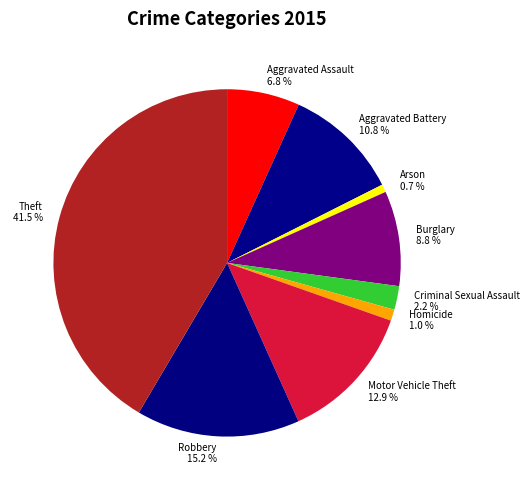

Count the number of slices in the pie.

9